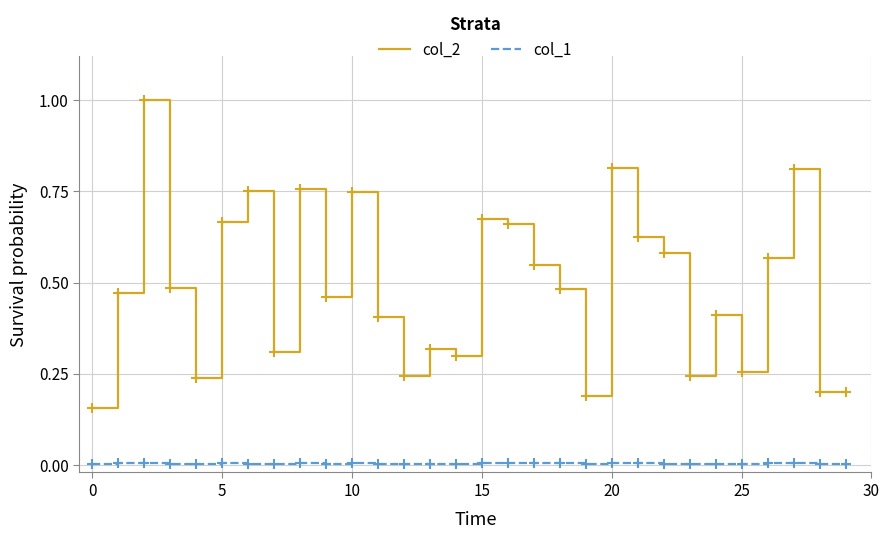

Rank the series by their maximum value, from lowest to highest.

col_1, col_2